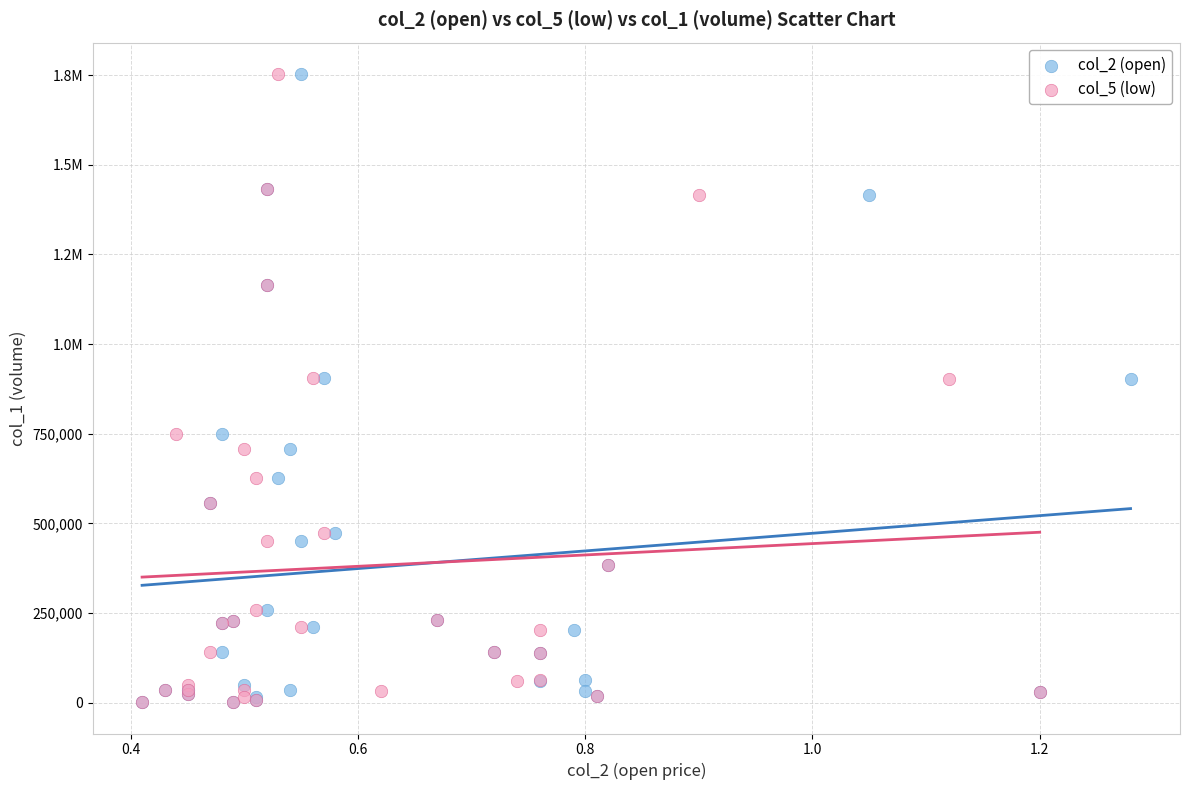

What are all the series names shown in the legend?

col_2 (open), col_5 (low)